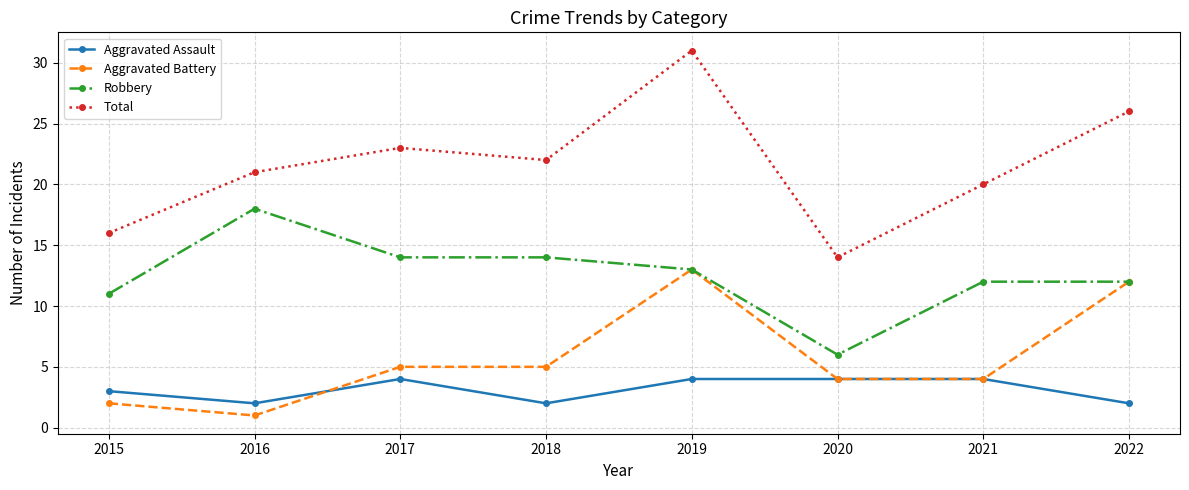

At how many categories does at least one series exceed 8?

8